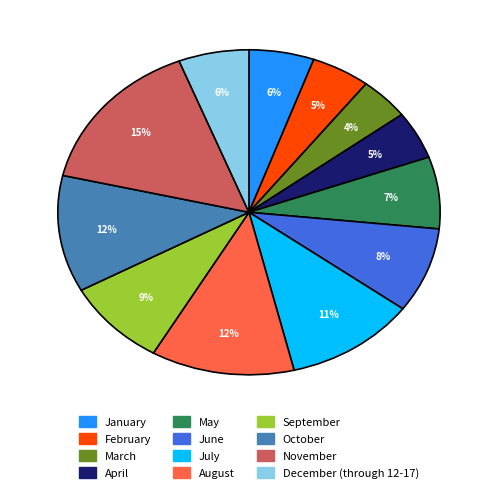

Count the number of slices in the pie.

12